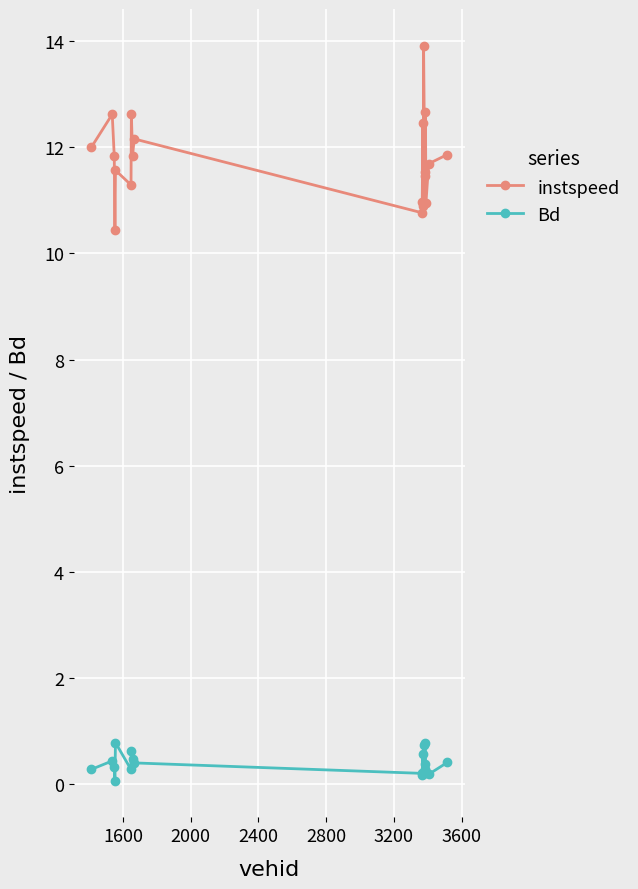

True or false: instspeed and Bd cross at least once.

False